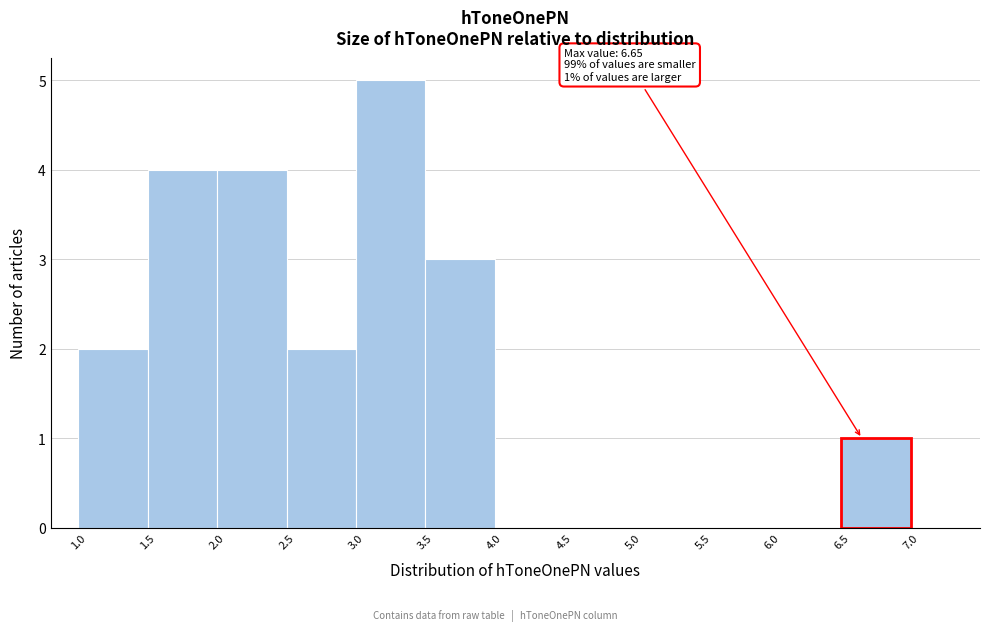

Which range on the x-axis has the tallest bar?

3.0 to 3.5